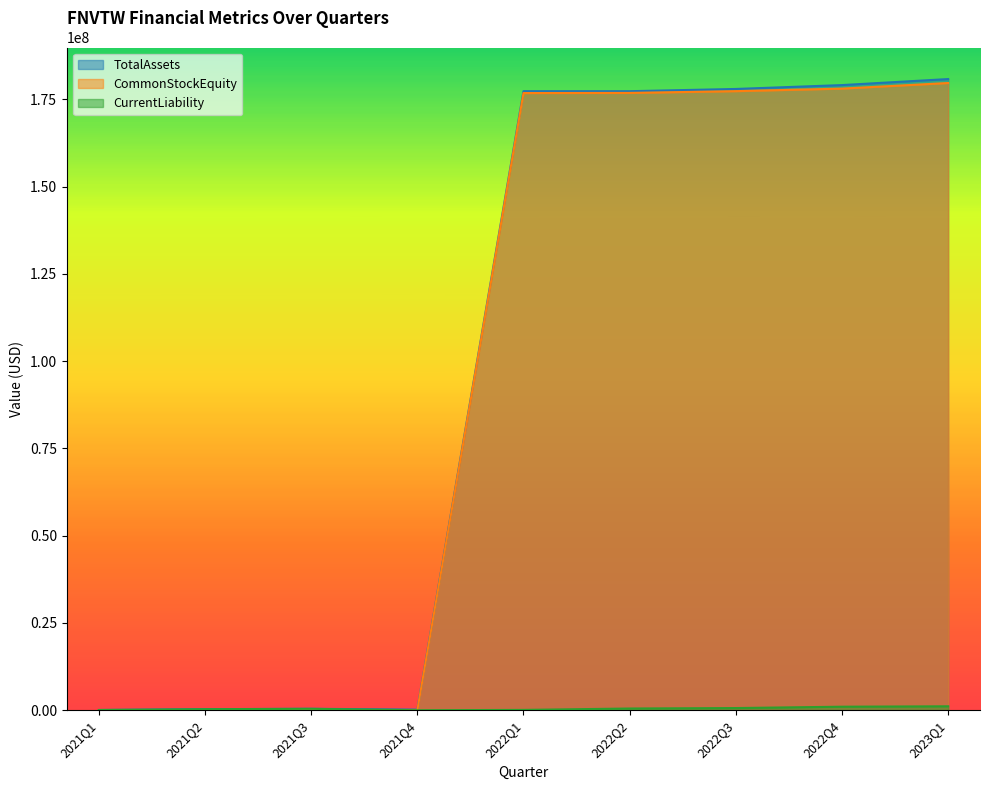

At how many categories does at least one series exceed 143253149?

5